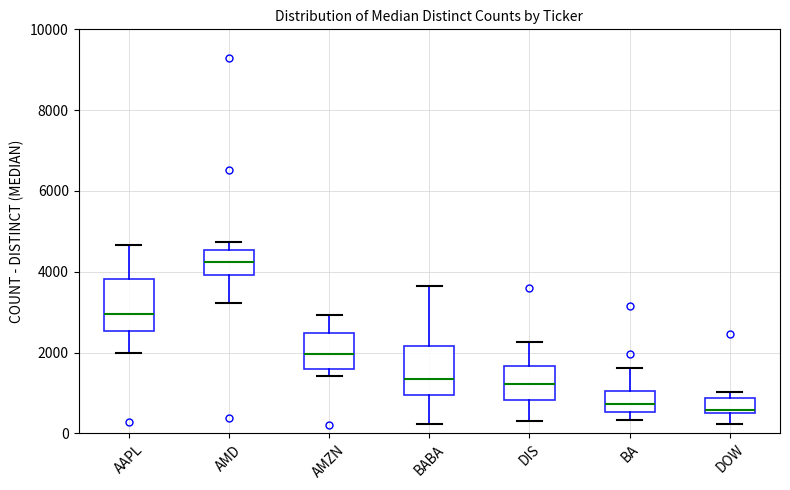

Which box's median line is the highest?

AMD